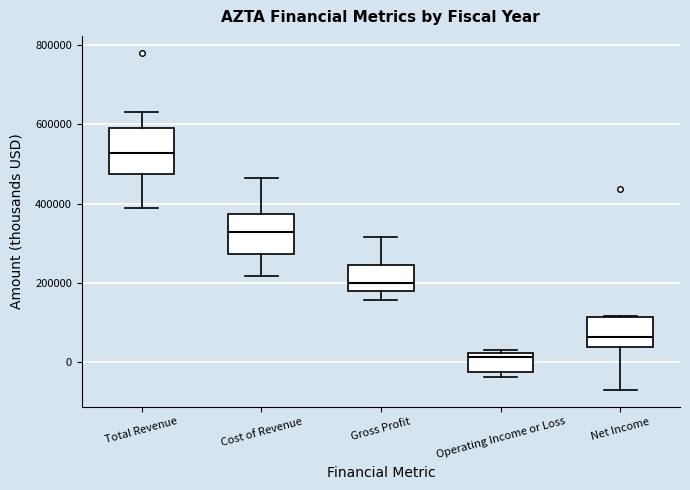

Reading left to right, read every box against the y-axis: the position of its median line, the range the box covers, and the ends of its whiskers. The values are not printed on the chart, so give them approximately, as read against the axis.

Total Revenue: median 520000, box 480000 to 600000, whiskers 380000 to 640000
Cost of Revenue: median 320000, box 280000 to 380000, whiskers 220000 to 460000
Gross Profit: median 200000, box 180000 to 240000, whiskers 160000 to 320000
Operating Income or Loss: median 20000 (just below the box's upper edge), box -20000 to 20000, whiskers -40000 to 40000
Net Income: median 60000, box 40000 to 120000, whiskers -60000 to 120000